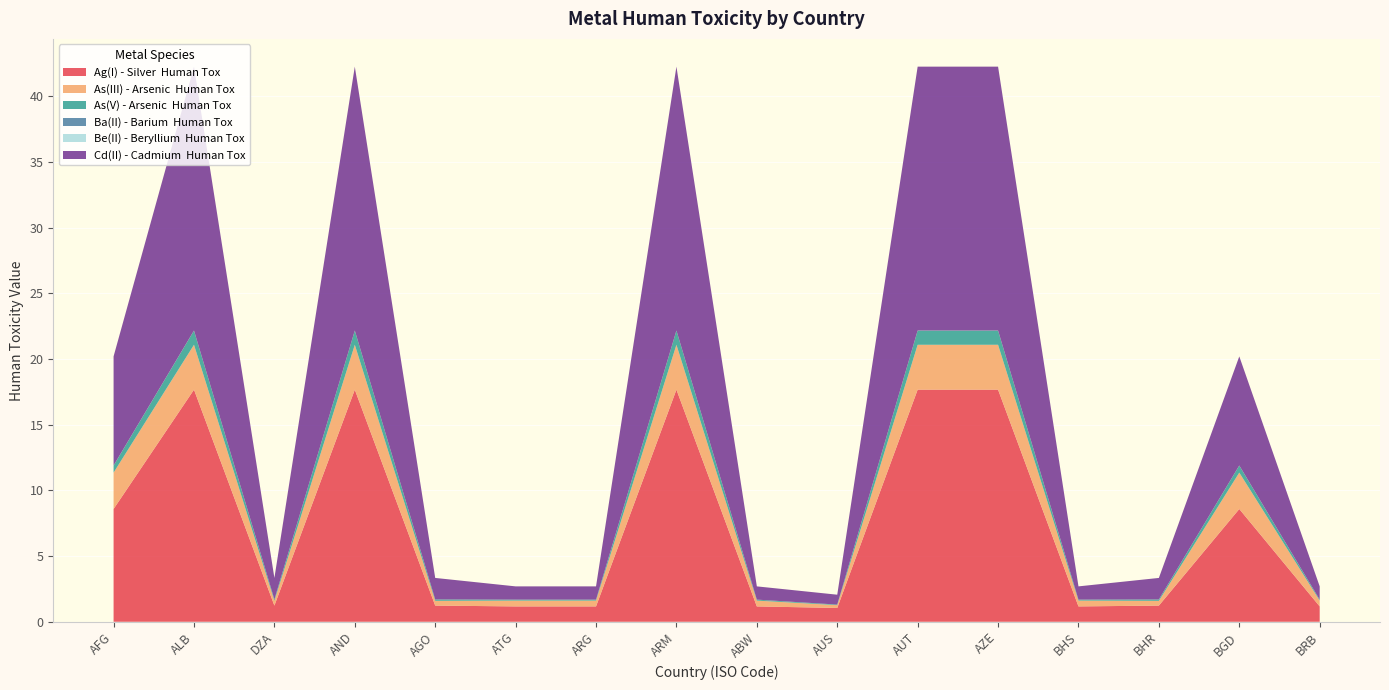

Reading right to left, list all the values displayed in this chart.

Ag(I) - Silver  Human Tox: BRB=1.2	BGD=8.6	BHR=1.2	BHS=1.2	AZE=17.7	AUT=17.7	AUS=1.1	ABW=1.2	ARM=17.7	ARG=1.2	ATG=1.2	AGO=1.2	AND=17.7	DZA=1.2	ALB=17.7	AFG=8.6
As(III) - Arsenic  Human Tox: BRB=0.4	BGD=2.8	BHR=0.4	BHS=0.4	AZE=3.4	AUT=3.4	AUS=0.2	ABW=0.4	ARM=3.4	ARG=0.4	ATG=0.4	AGO=0.4	AND=3.4	DZA=0.4	ALB=3.4	AFG=2.8
As(V) - Arsenic  Human Tox: BRB=0.1	BGD=0.5	BHR=0.1	BHS=0.1	AZE=1.1	AUT=1.1	AUS=0.0	ABW=0.1	ARM=1.1	ARG=0.1	ATG=0.1	AGO=0.1	AND=1.1	DZA=0.1	ALB=1.1	AFG=0.5
Ba(II) - Barium  Human Tox: BRB=0.0	BGD=0.0	BHR=0.0	BHS=0.0	AZE=0.0	AUT=0.0	AUS=0.0	ABW=0.0	ARM=0.0	ARG=0.0	ATG=0.0	AGO=0.0	AND=0.0	DZA=0.0	ALB=0.0	AFG=0.0
Be(II) - Beryllium  Human Tox: BRB=0.0	BGD=0.0	BHR=0.0	BHS=0.0	AZE=0.0	AUT=0.0	AUS=0.0	ABW=0.0	ARM=0.0	ARG=0.0	ATG=0.0	AGO=0.0	AND=0.0	DZA=0.0	ALB=0.0	AFG=0.0
Cd(II) - Cadmium  Human Tox: BRB=1.0	BGD=8.3	BHR=1.6	BHS=1.0	AZE=20.1	AUT=20.1	AUS=0.8	ABW=1.0	ARM=20.1	ARG=1.0	ATG=1.0	AGO=1.6	AND=20.1	DZA=1.6	ALB=20.1	AFG=8.3